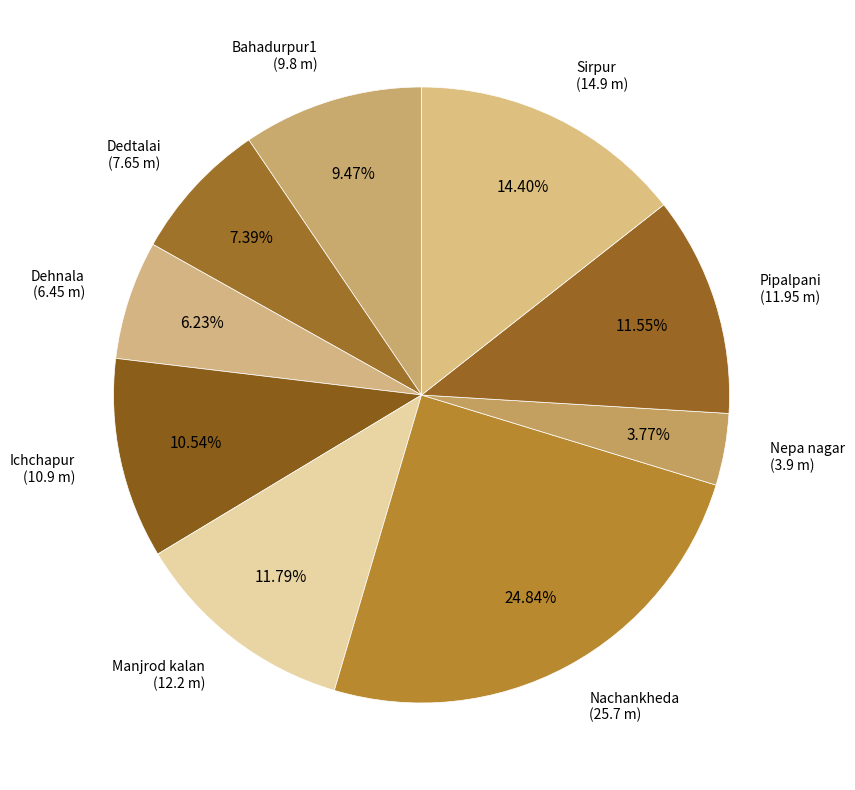

How many segments does this pie chart have?

9